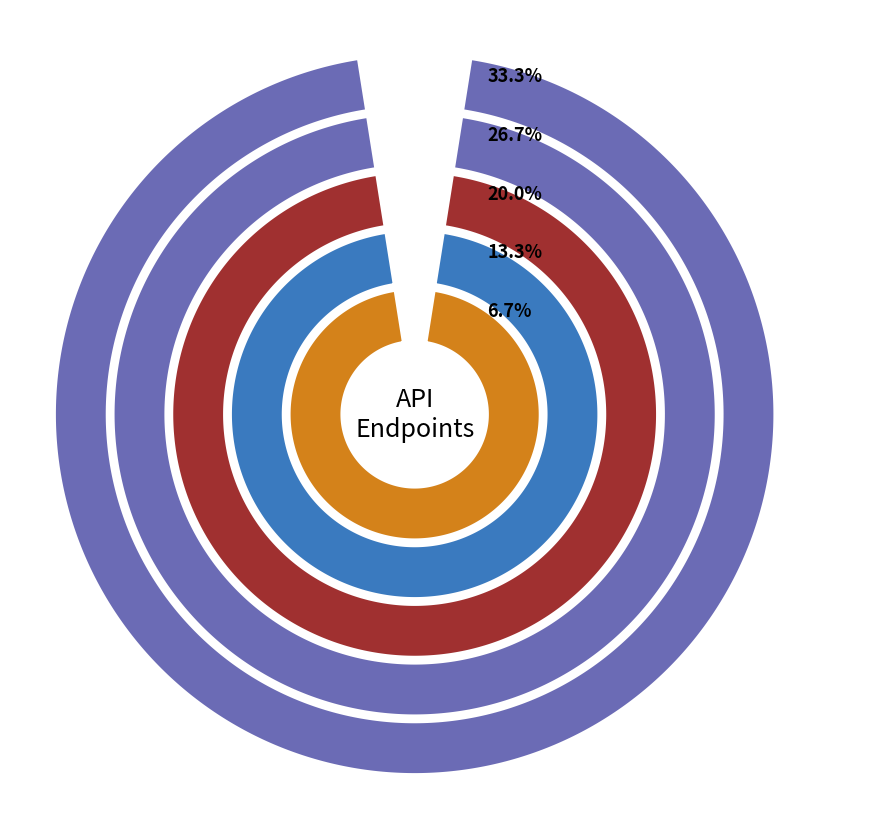

Is the sum of http://127.0.0.1:8000/update/4 and http://127.0.0.1:8000/savedata/ greater than half?

Yes